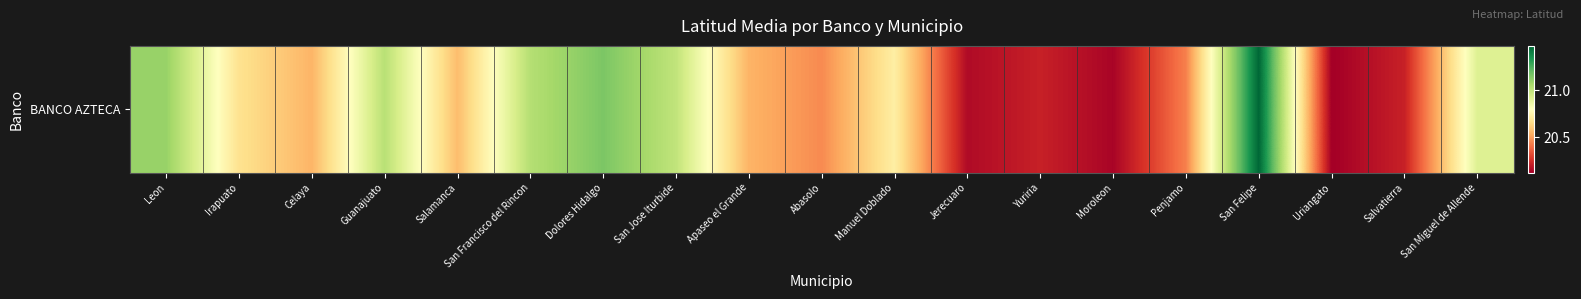

What is the ratio of the value at Jerecuaro to the value at Salvatierra?

1.0